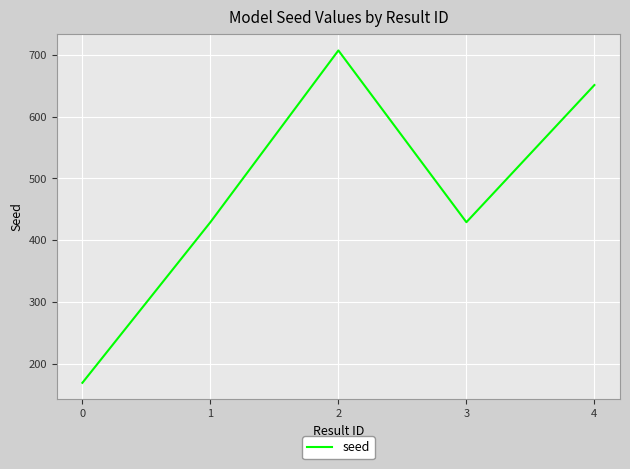

What value does the data have at 4, to the nearest 10?

650